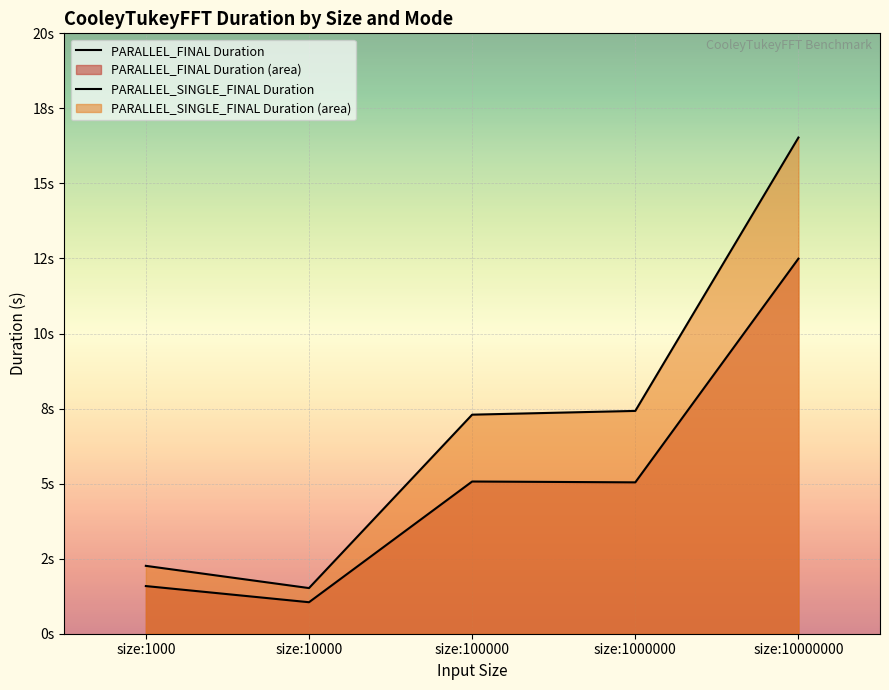

The value of PARALLEL_SINGLE_FINAL Duration at size:100000 is 13.1. True or false?

False